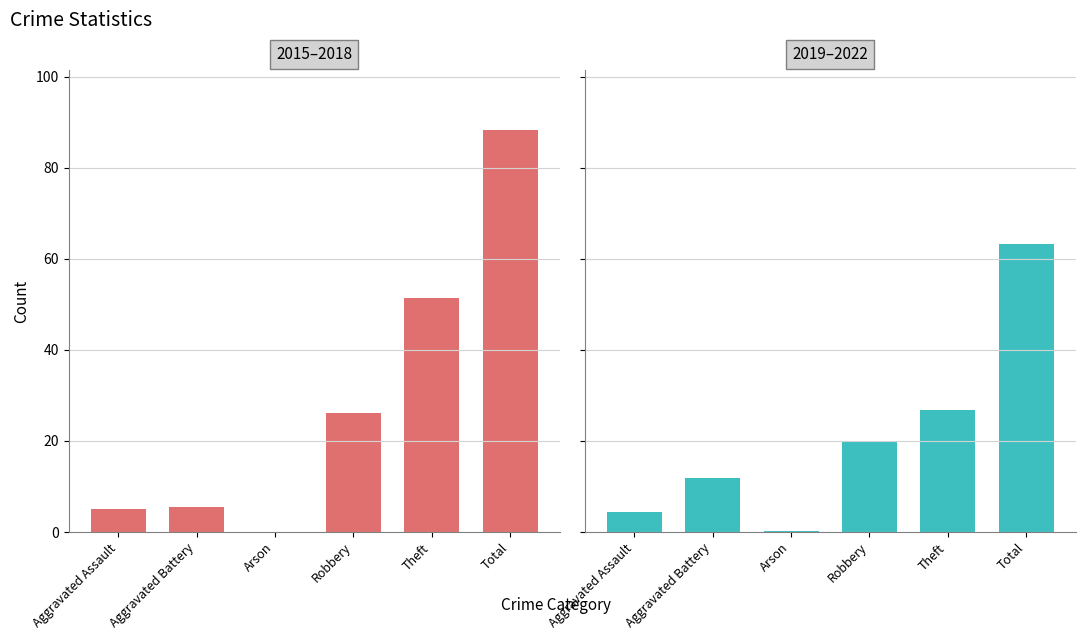

At Robbery, list the series in order from largest to smallest.

2015–2018, 2019–2022